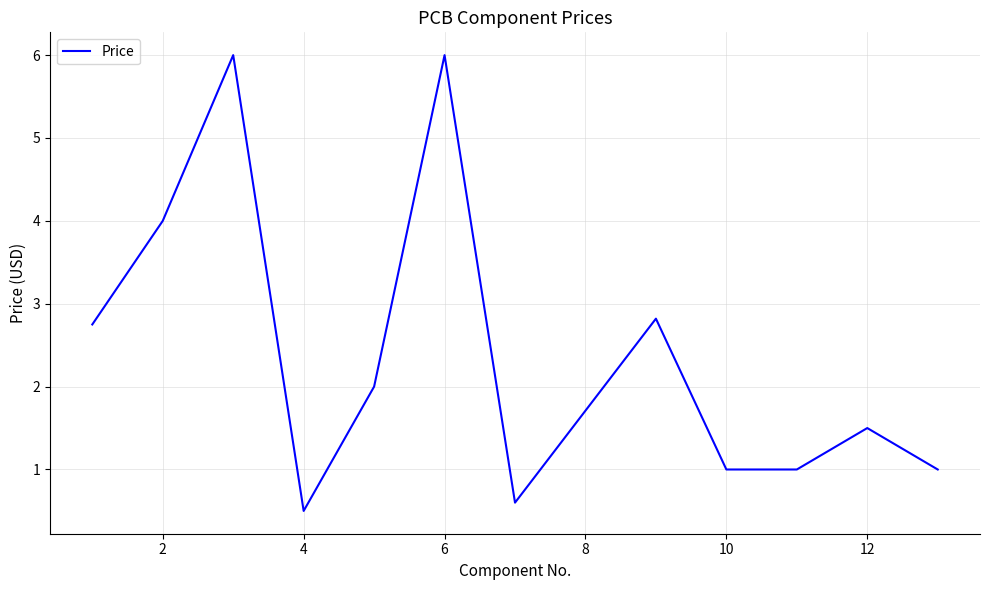

Reading left to right, extract all data points from this chart.

2.8	4.0	6.0	0.5	2.0	6.0	0.6	2.8	1.0	1.0	1.5	1.0